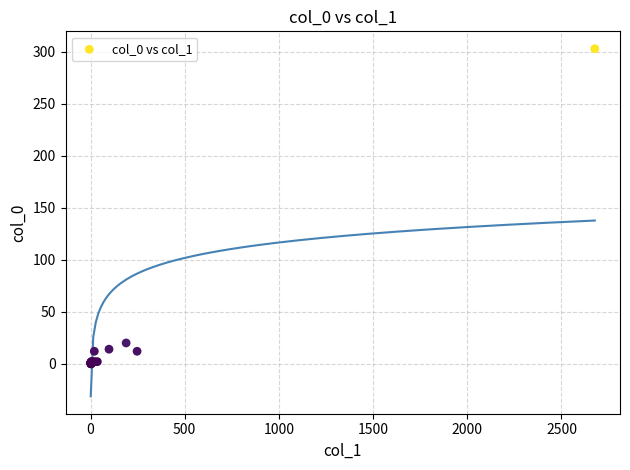

What Y value in the scatter plot is closest to 151?

20